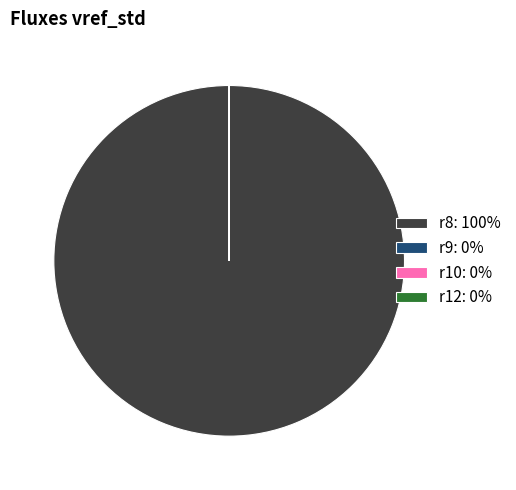

Does r8: 100% account for over 50% of the chart?

Yes